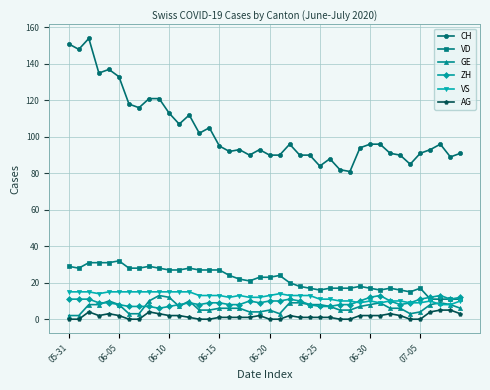

Count the number of data series in this chart.

6